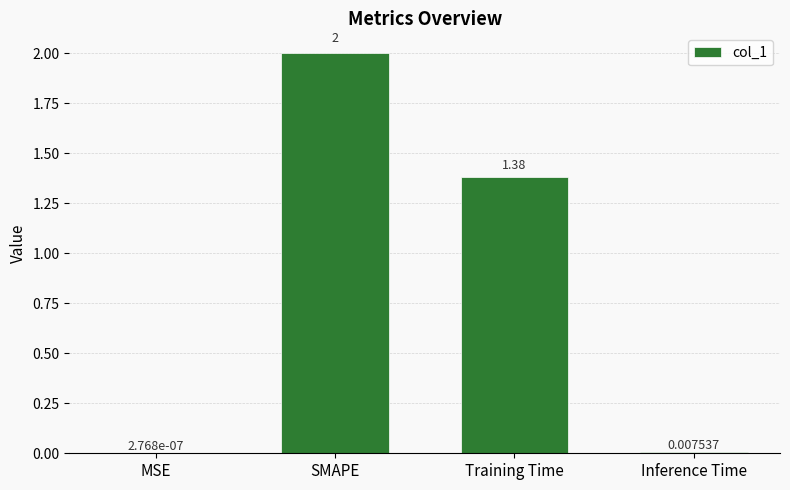

How many data points are above 1?

2